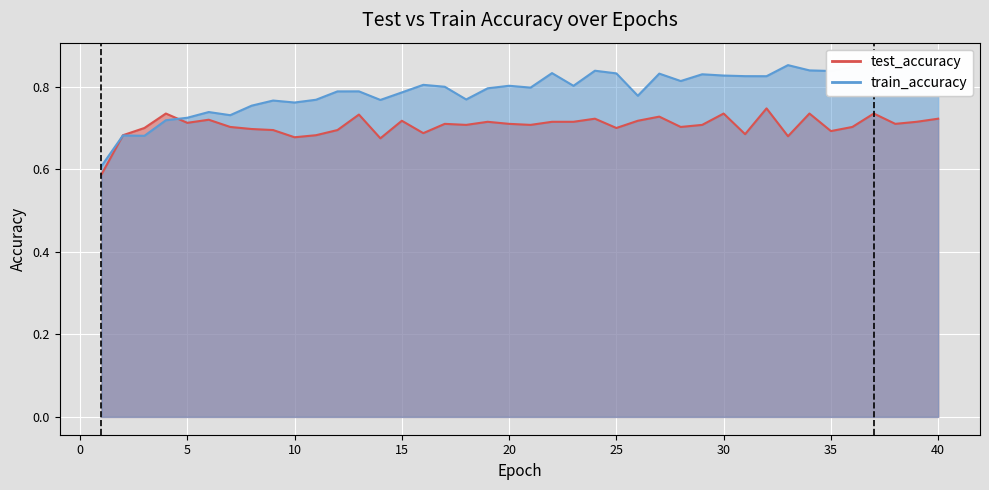

Count the test_accuracy values in the range 0 to 1.

40